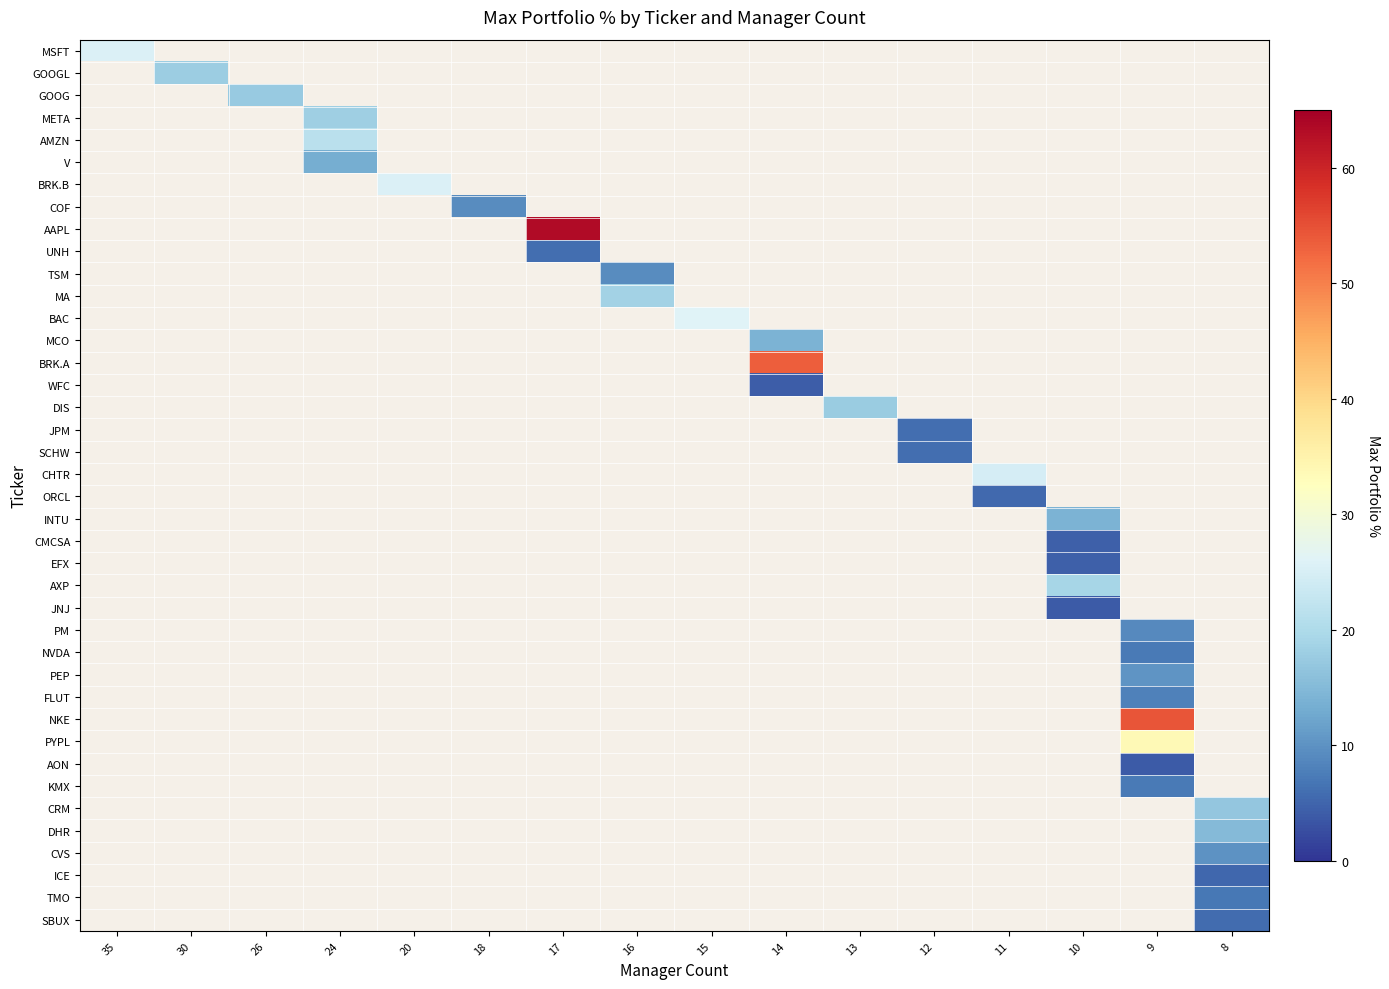

Which category has the lowest value across all series?

10